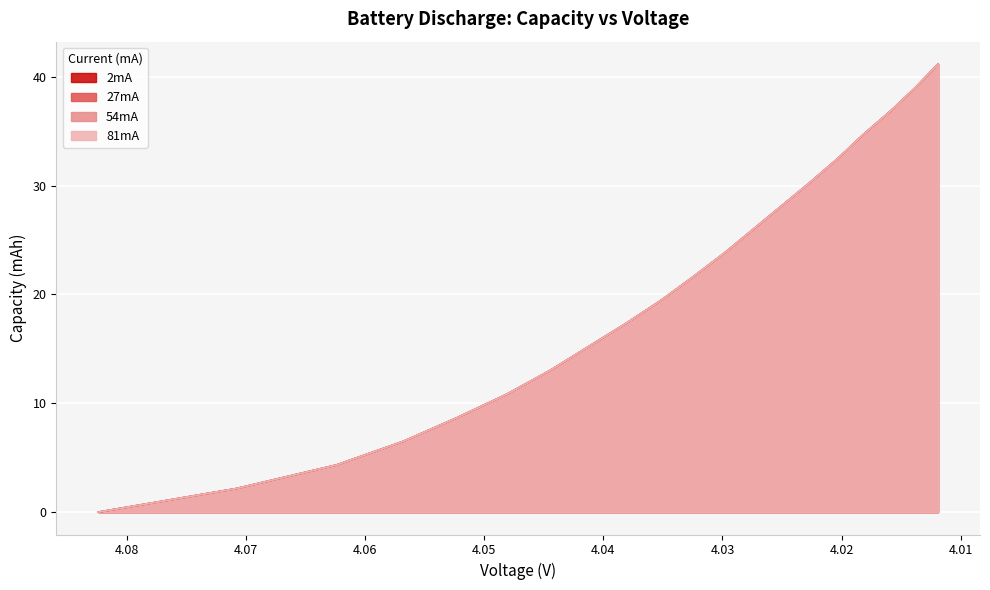

Rank the series by their average value, from lowest to highest.

27mA, 2mA, 81mA, 54mA